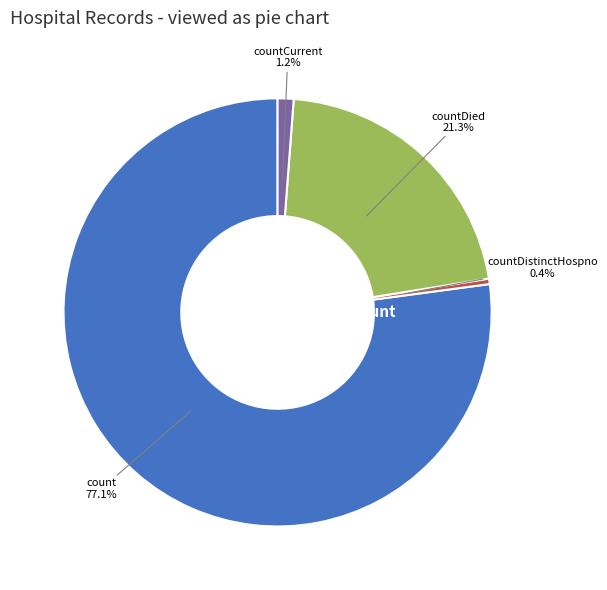

To the nearest percent, what is the difference between the largest and smallest slice percentages?

77%